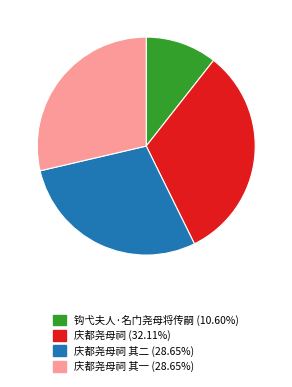

Is there any slice that represents more than half of the pie?

No